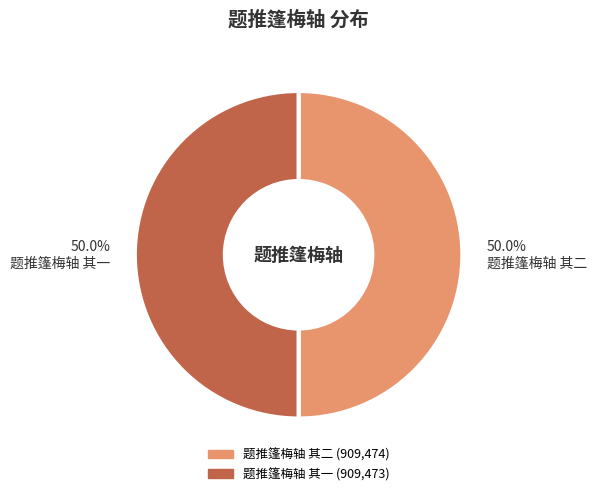

What is the total percentage of 题推篷梅轴 其二 and 题推篷梅轴 其一?

100.0%